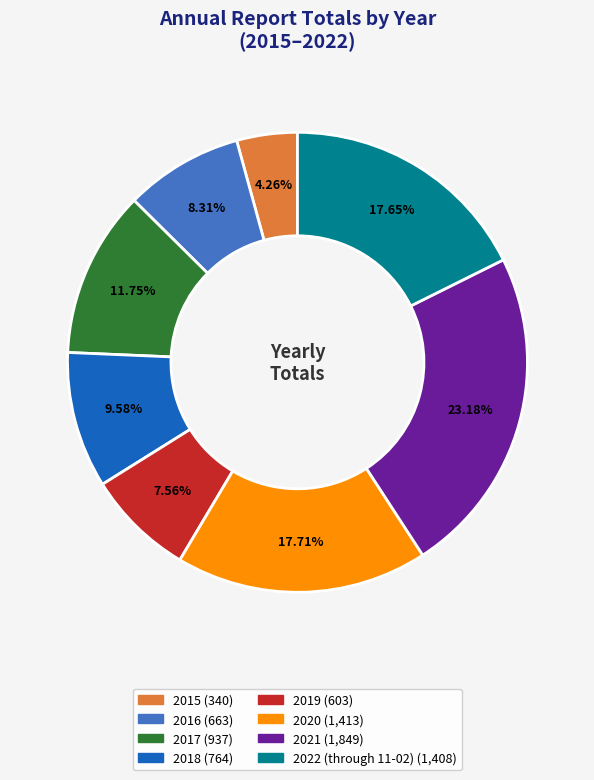

What is the smallest slice in the pie chart?

2015